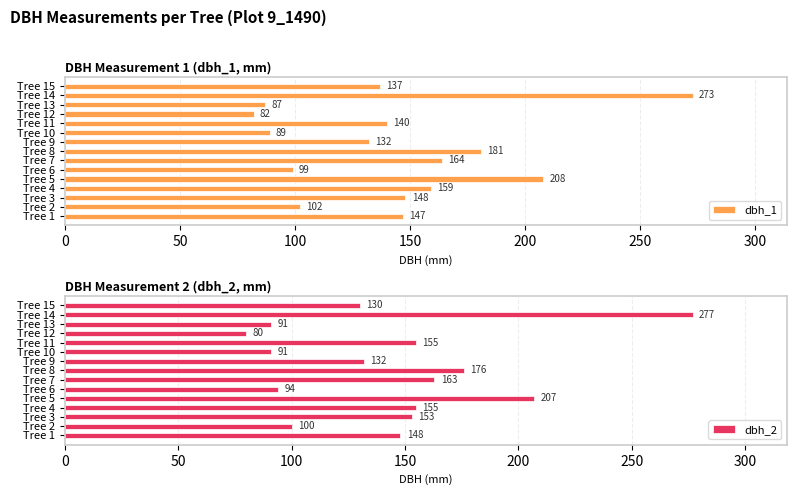

Where is dbh_2 nearest to the value 178?

Tree 8